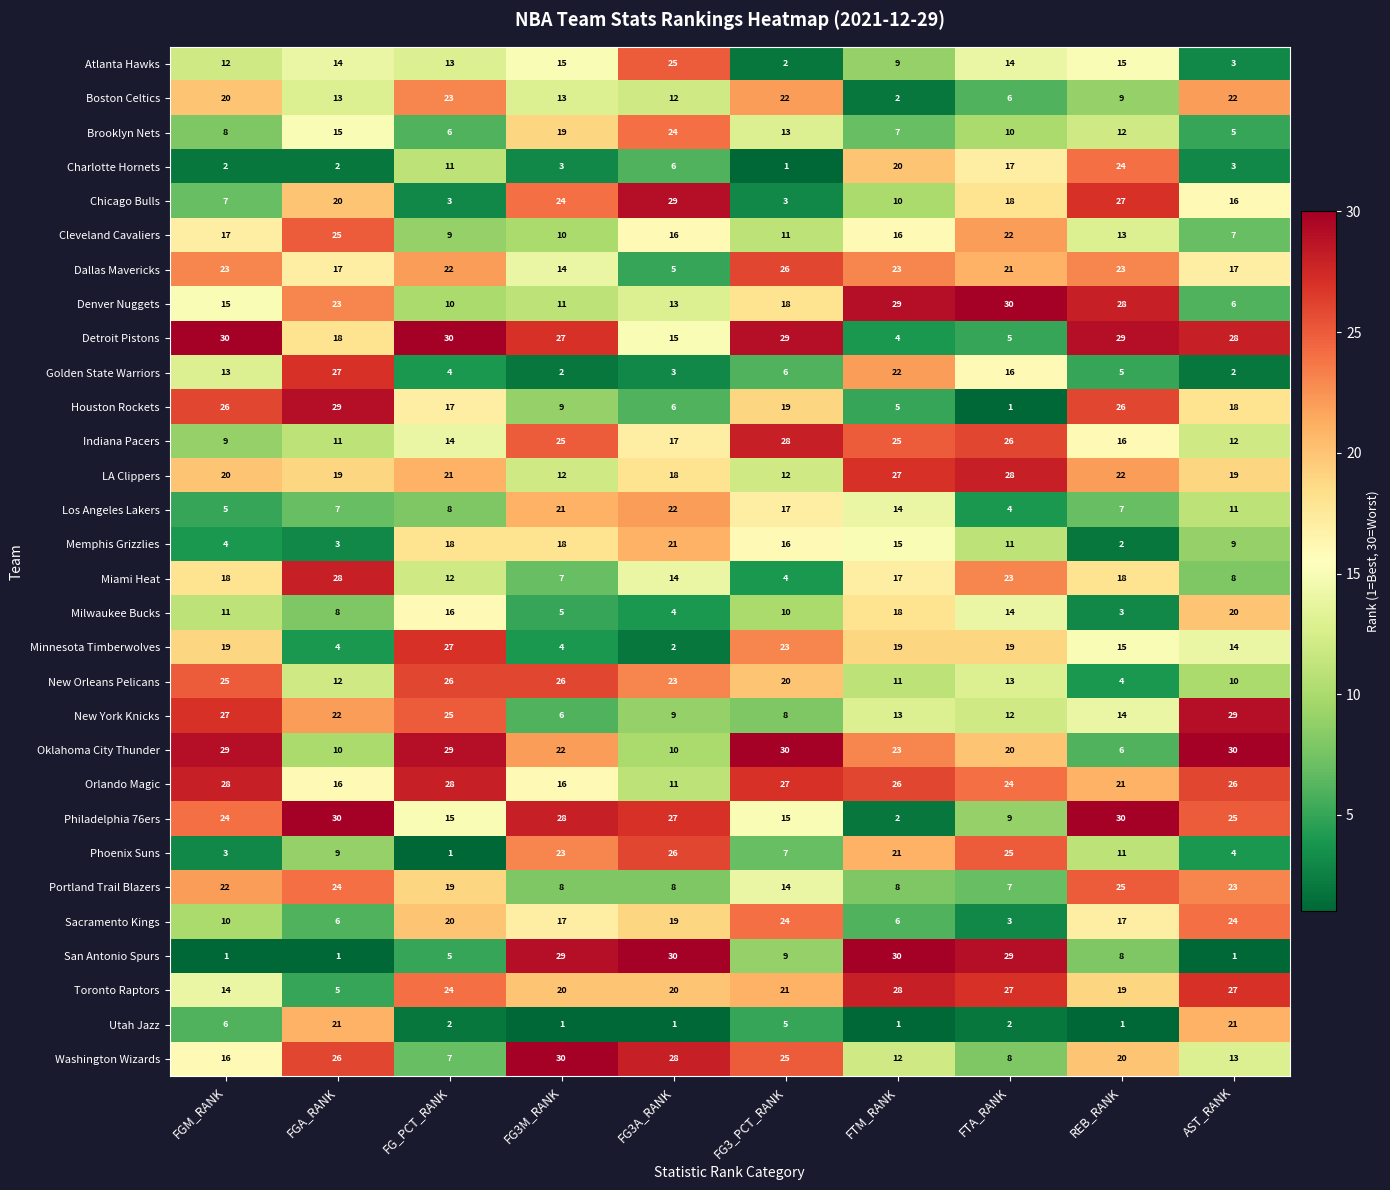

Which category has the lowest value in the Memphis Grizzlies series?

REB_RANK